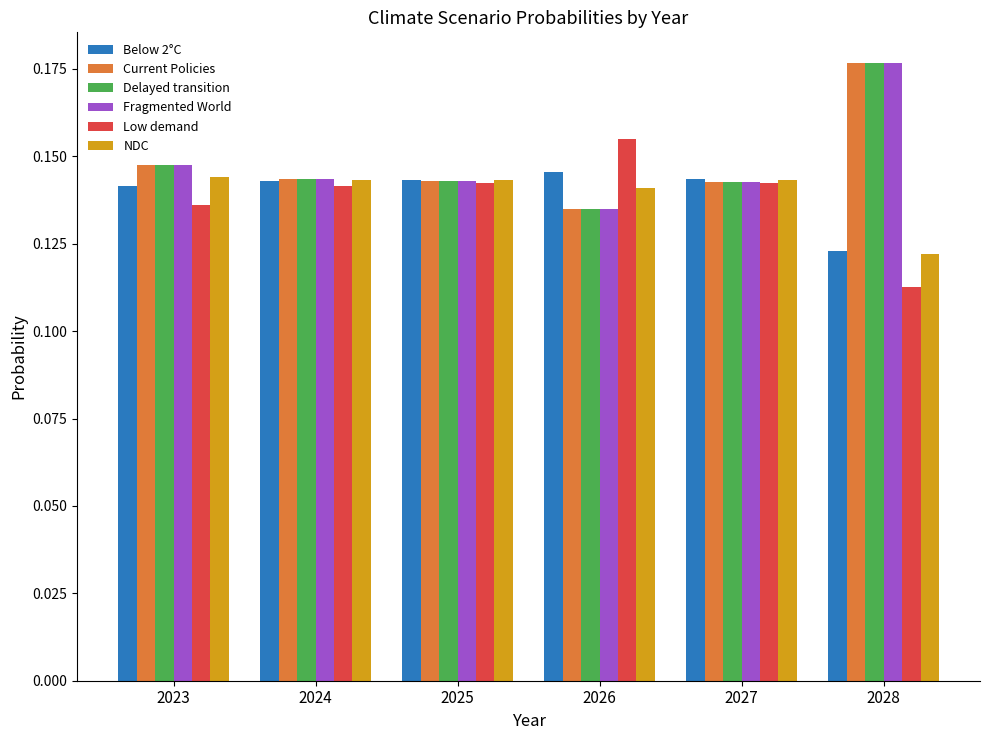

What is the sum of all Delayed transition values?

0.9